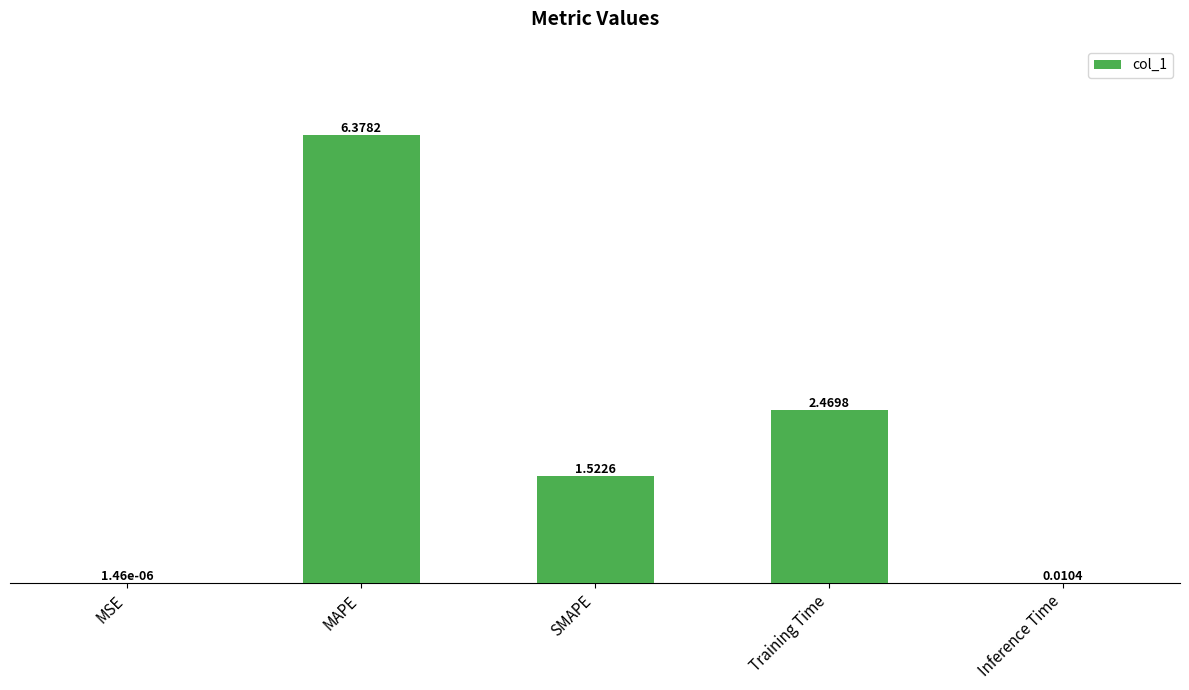

The chart shows a value of 6.4 at MAPE. True or false?

True